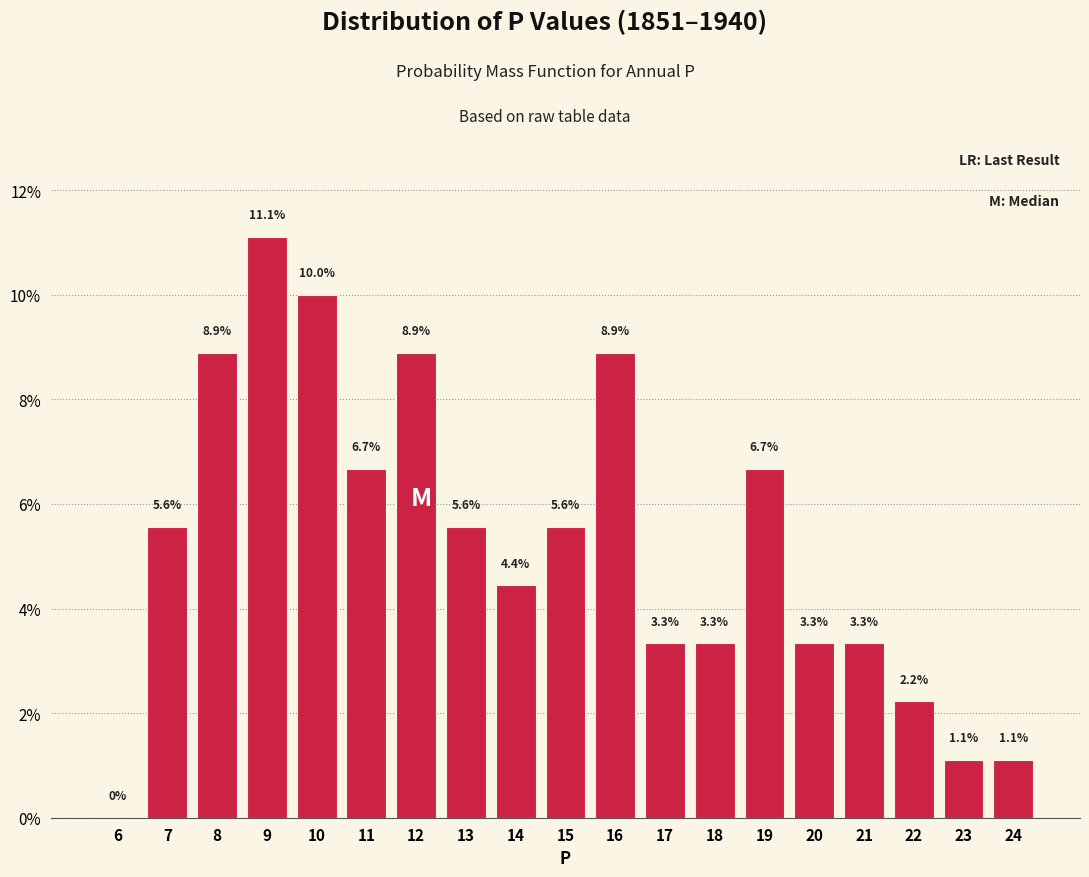

Reading left to right, transcribe all the data shown in this chart.

6=0.0	7=5.6	8=8.9	9=11.1	10=10.0	11=6.7	12=8.9	13=5.6	14=4.4	15=5.6	16=8.9	17=3.3	18=3.3	19=6.7	20=3.3	21=3.3	22=2.2	23=1.1	24=1.1